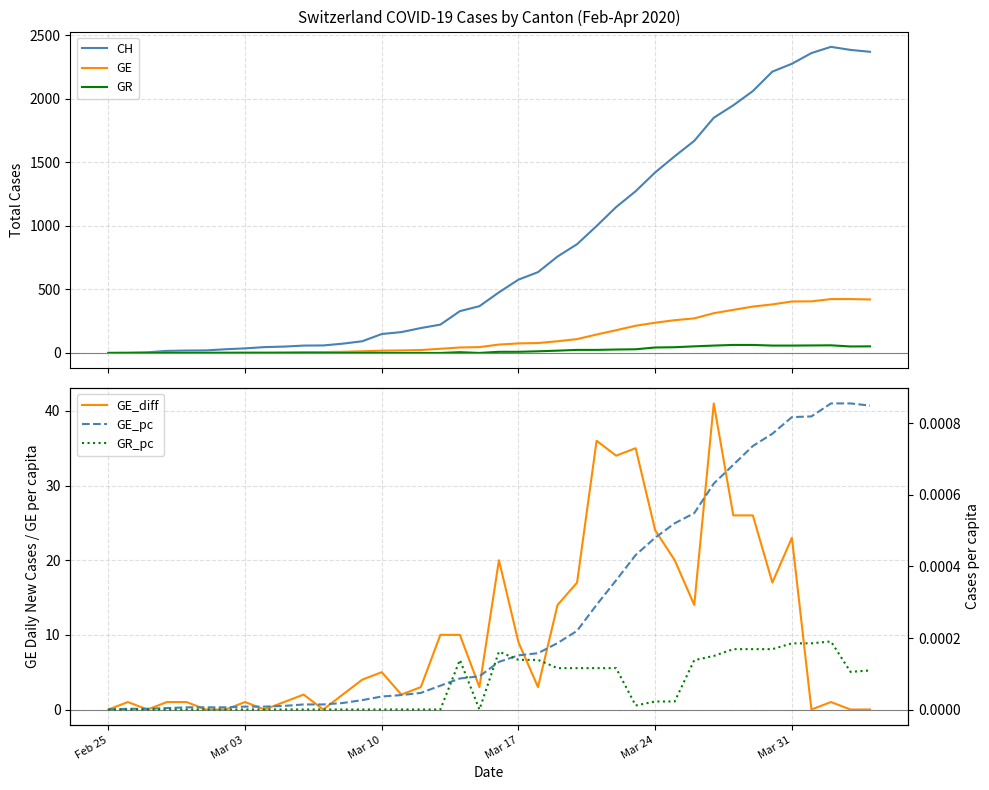

What is the maximum value for GR?

63